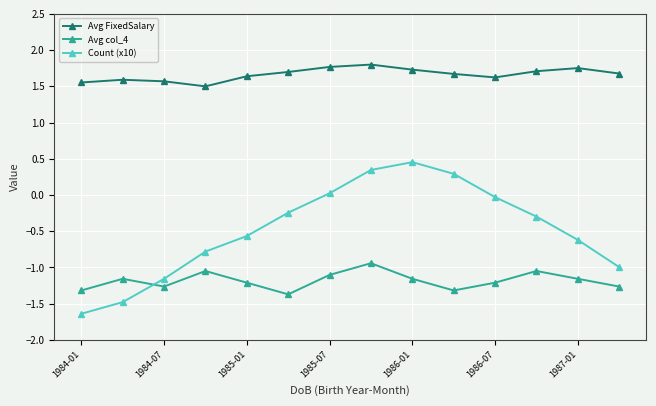

True or false: Avg FixedSalary and Avg col_4 cross at least once.

False